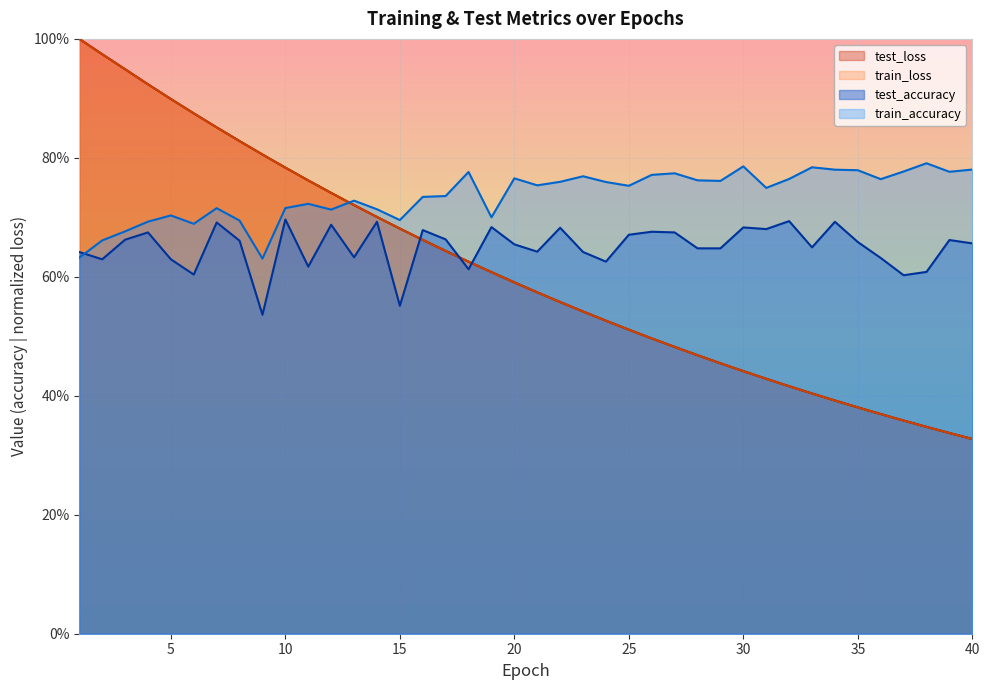

What is the difference between the second highest and second lowest values in the test_accuracy series?

0.1